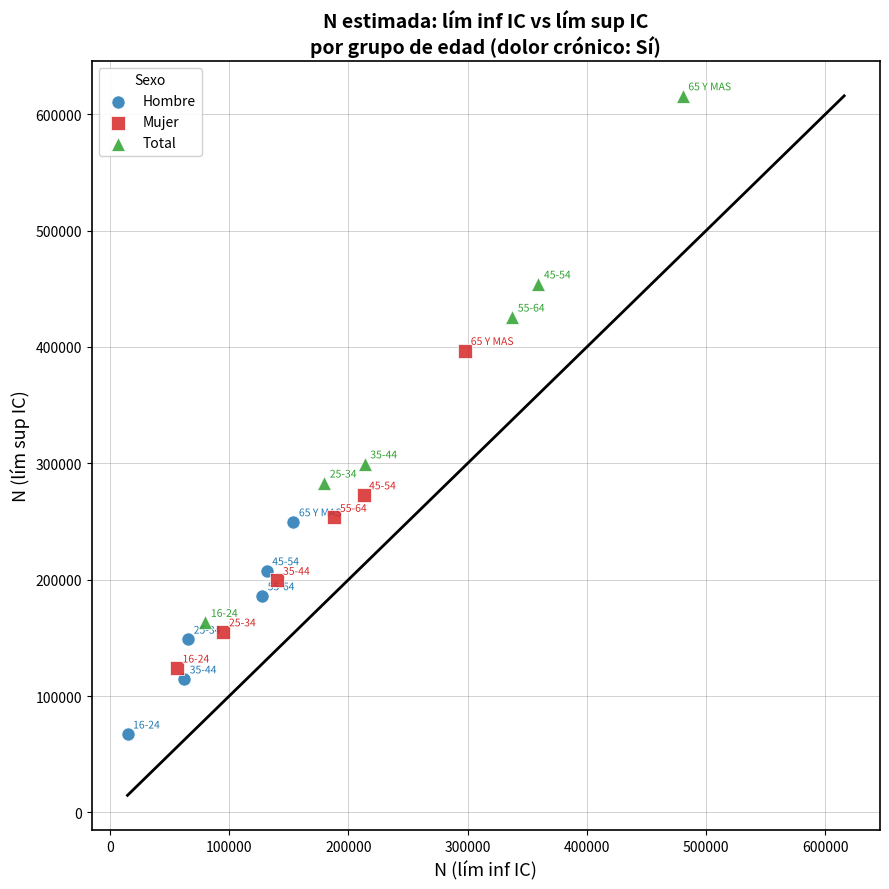

Which series reaches the minimum Y coordinate?

Hombre